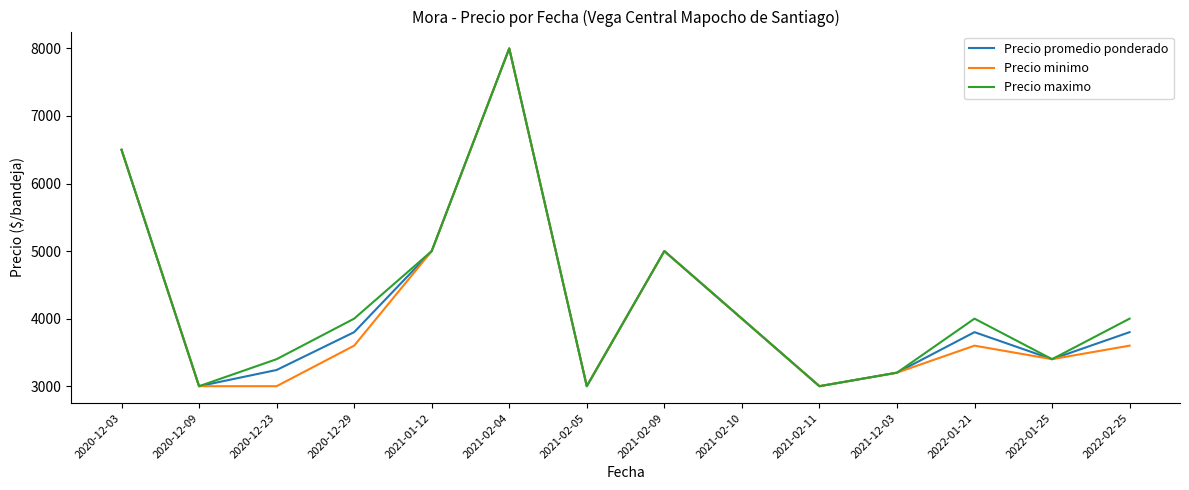

Where does the Precio minimo series first go above 3600?

2020-12-03